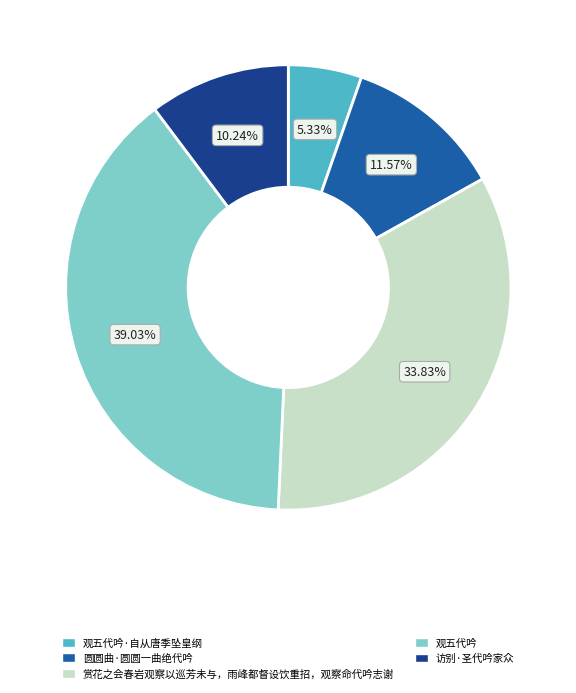

Is there a majority slice in this chart?

No